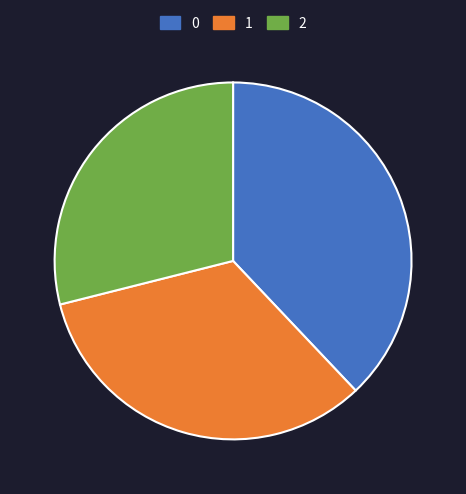

Is the sum of 1 and 2 greater than half?

Yes